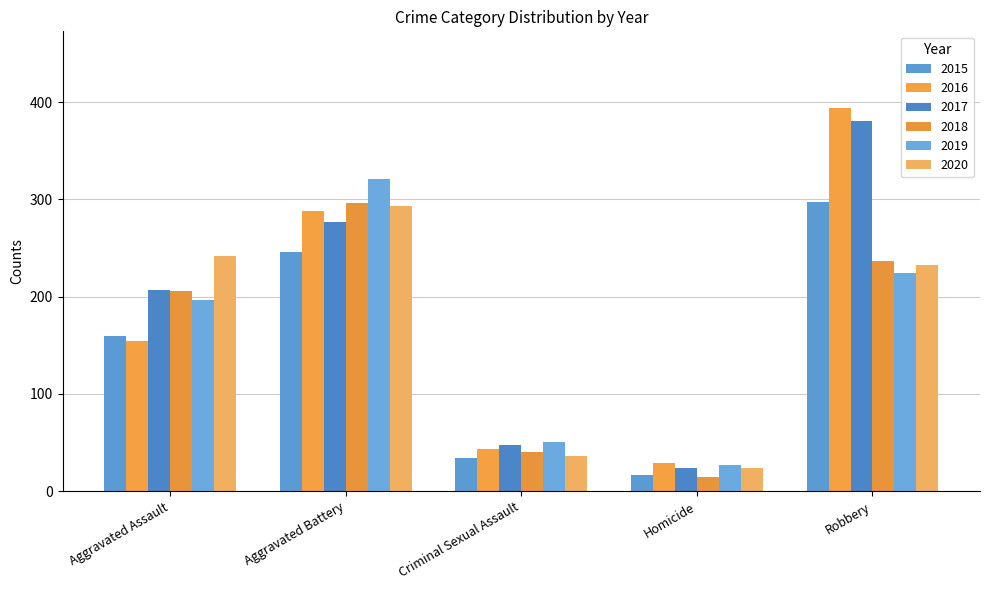

The value of 2018 at Criminal Sexual Assault is 9. True or false?

False